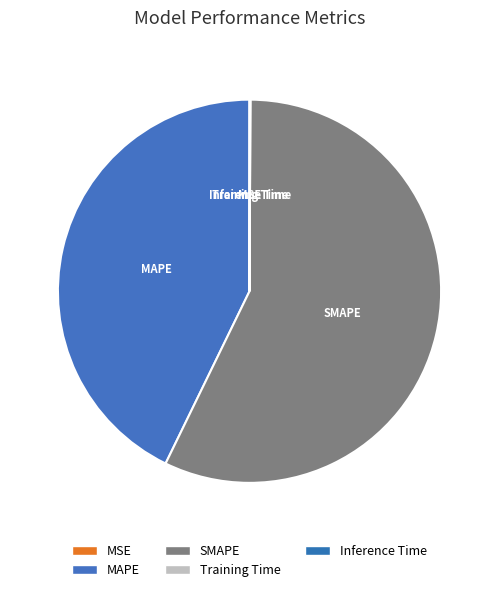

Which slice is the largest?

SMAPE